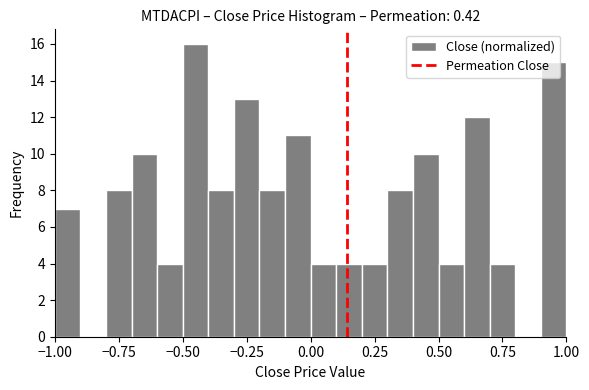

Around what value on the x-axis is the tallest bar? Give the approximate position of its centre, as read against the axis.

-0.45